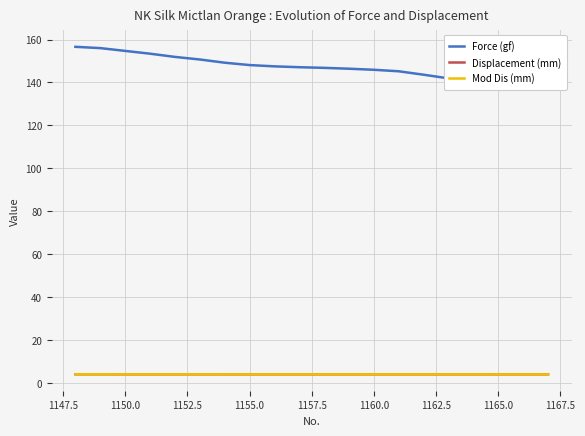

The Mod Dis (mm) series shows 7.2 at 16. True or false?

False